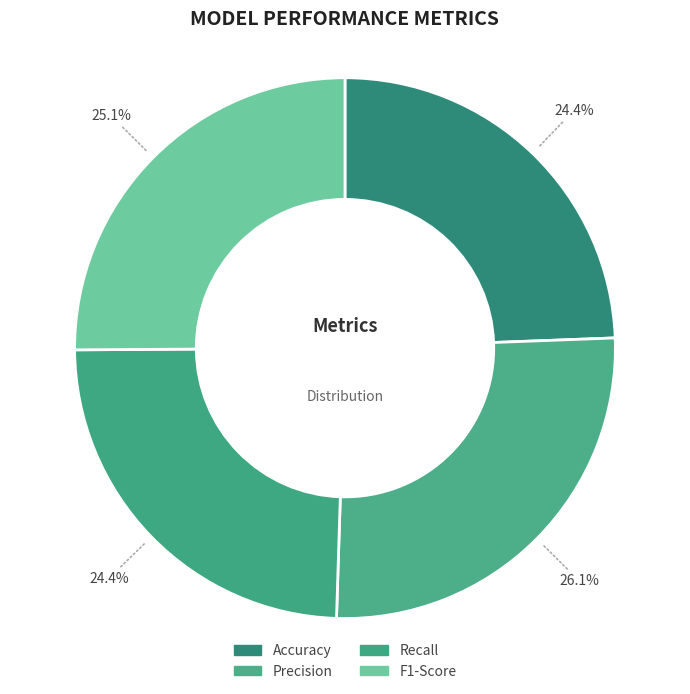

Rank the categories by value from lowest to highest.

Accuracy, Recall, F1-Score, Precision